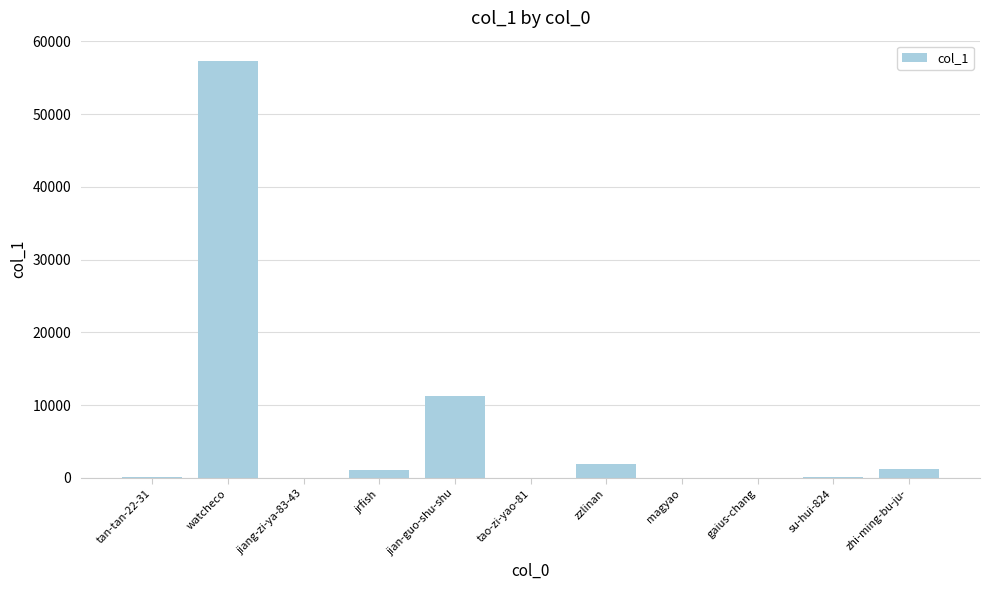

Read the value at zzlinan.

1886